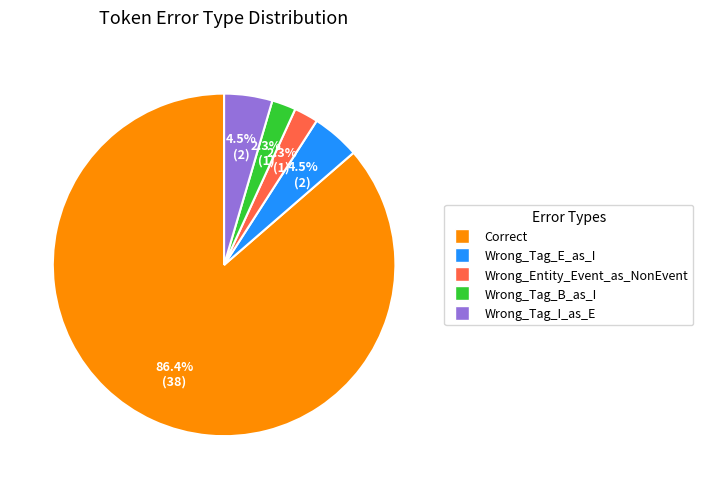

To the nearest percent, what is the difference between the Wrong_Tag_I_as_E and Wrong_Entity_Event_as_NonEvent slice percentages?

2%